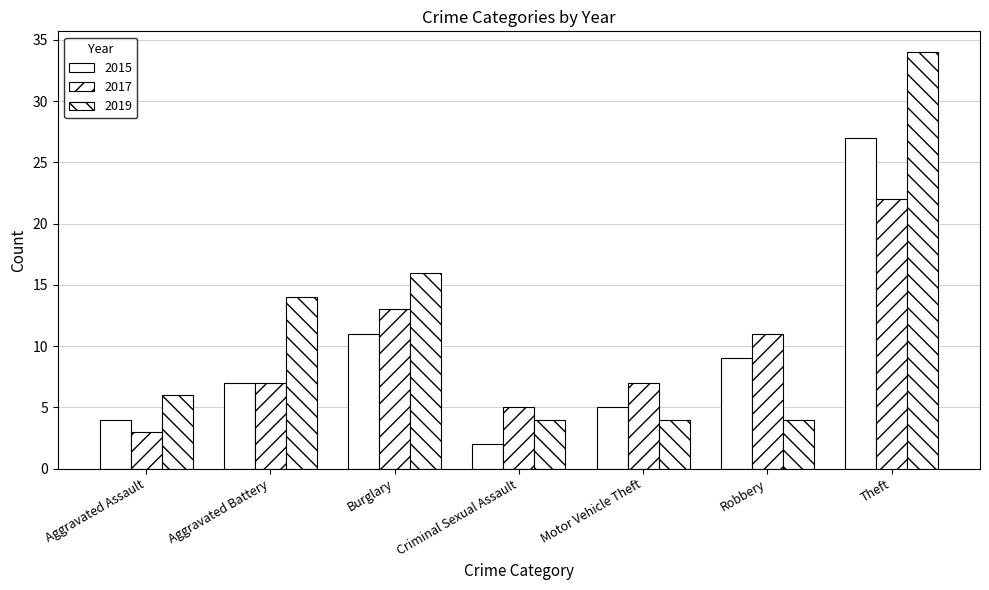

How many distinct data groups are displayed?

3